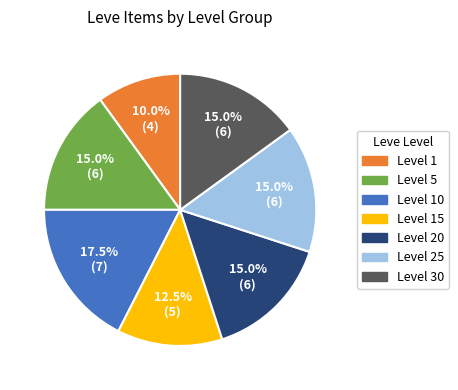

Which category has the biggest portion of the pie?

Level 10